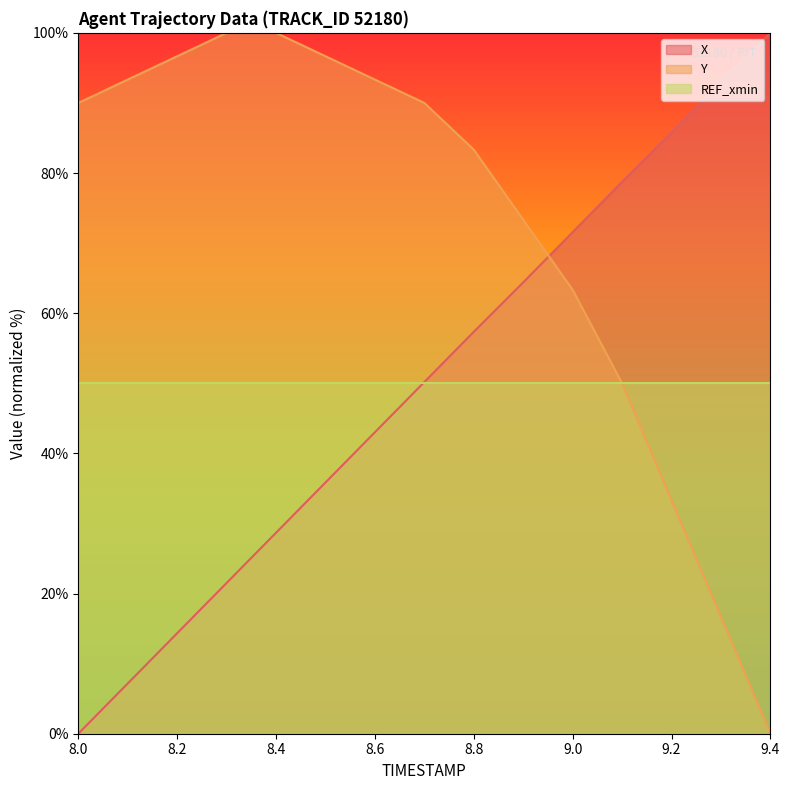

True or false: Y has more than 1 interior local peaks.

False